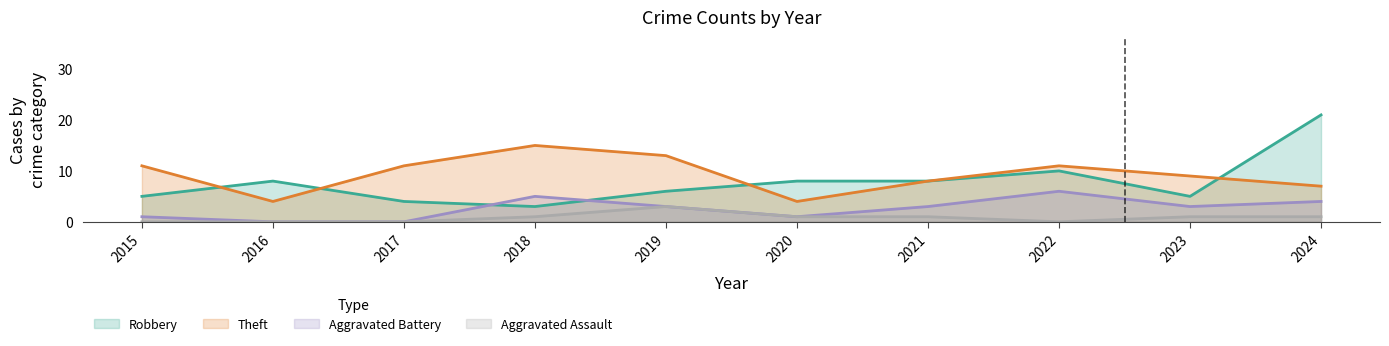

True or false: Aggravated Battery and Theft cross at least once.

False